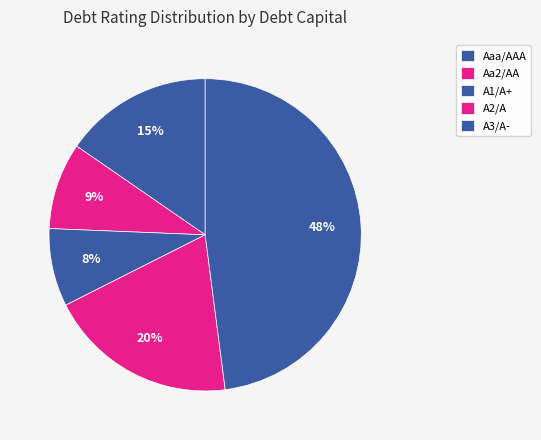

Which has a higher value, A3/A- or Aaa/AAA?

A3/A-